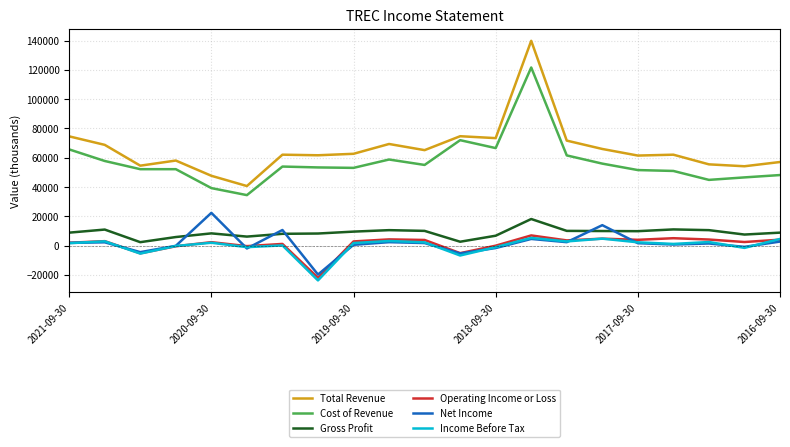

True or false: Income Before Tax and Total Revenue intersect in this chart.

False